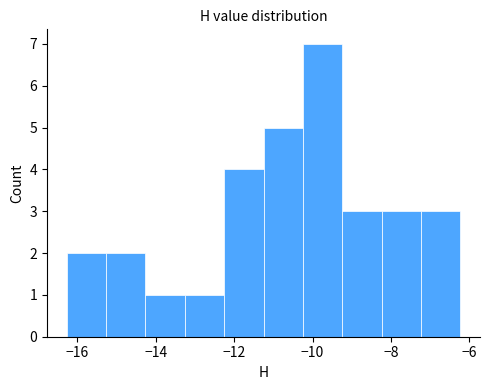

Over which range of the x-axis is the bar tallest?

-10.2 to -9.2